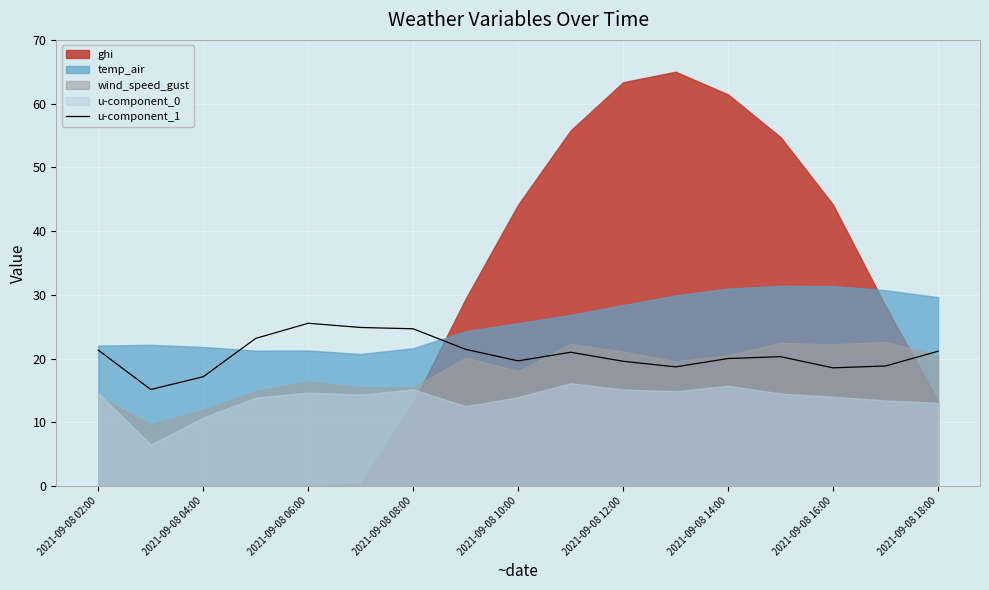

Is it true that u-component_1 equals 14.8 at 2021-09-08 06:00?

False